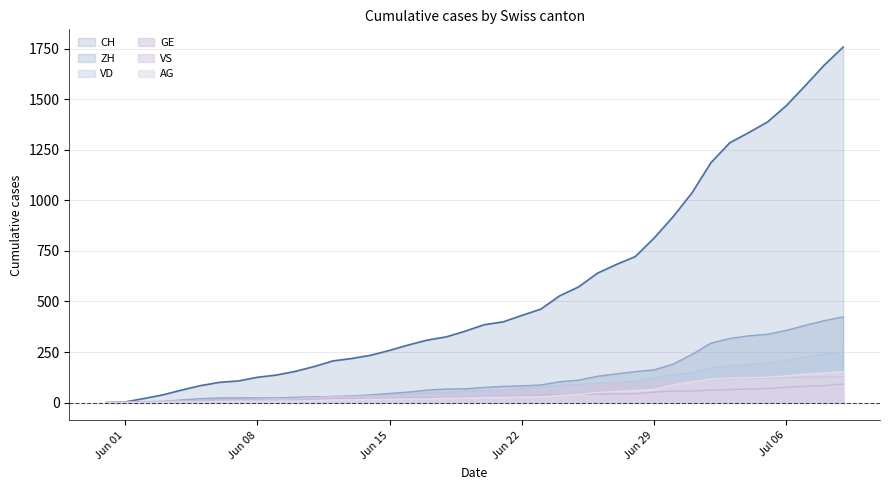

What is the average value of the VD series?

82